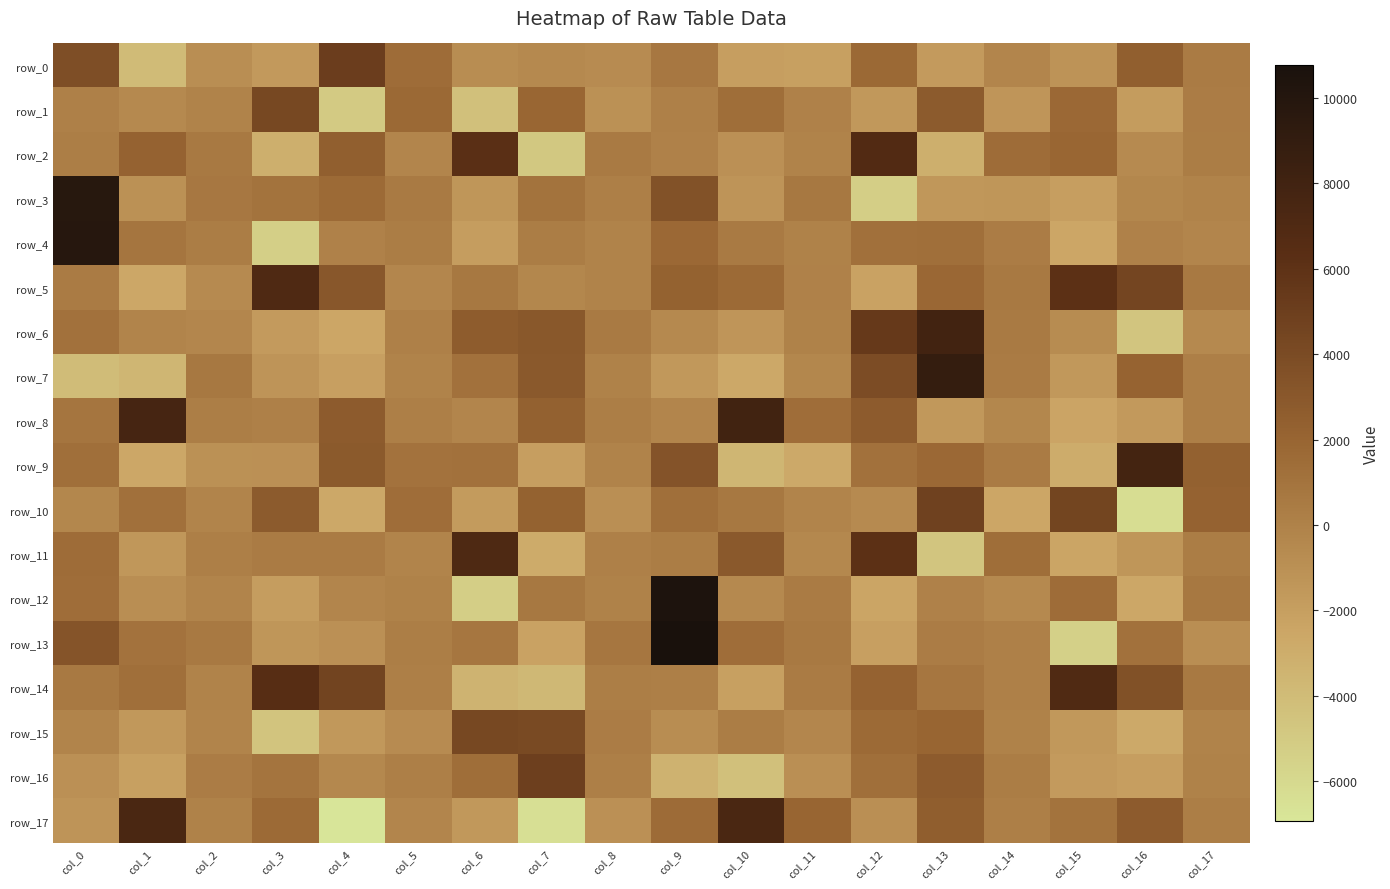

Reading left to right, list all the values displayed in this chart.

row_0: col_0=3758.9	col_1=-4007.3	col_2=-848.1	col_3=-1646.0	col_4=5047.8	col_5=1497.1	col_6=-809.3	col_7=-539.7	col_8=-674.6	col_9=711.1	col_10=-2022.4	col_11=-2154.6	col_12=1668.6	col_13=-1732.7	col_14=-234.8	col_15=-1194.1	col_16=2422.4	col_17=414.6
row_1: col_0=114.1	col_1=-511.2	col_2=-118.1	col_3=4216.7	col_4=-5037.3	col_5=1645.7	col_6=-4319.0	col_7=1892.4	col_8=-1058.6	col_9=112.3	col_10=1354.8	col_11=46.9	col_12=-1542.9	col_13=2803.1	col_14=-1385.9	col_15=1715.4	col_16=-1816.4	col_17=344.5
row_2: col_0=199.6	col_1=2177.1	col_2=595.0	col_3=-3152.3	col_4=2417.3	col_5=-239.4	col_6=6228.9	col_7=-4888.9	col_8=470.0	col_9=-13.2	col_10=-1006.0	col_11=-101.5	col_12=6809.1	col_13=-3192.1	col_14=1500.9	col_15=1909.0	col_16=-576.0	col_17=325.4
row_3: col_0=9792.0	col_1=-1081.1	col_2=714.5	col_3=991.1	col_4=1594.6	col_5=532.3	col_6=-1432.3	col_7=953.7	col_8=174.1	col_9=3449.1	col_10=-1305.9	col_11=615.7	col_12=-5283.2	col_13=-1490.2	col_14=-1401.9	col_15=-1996.8	col_16=-386.0	col_17=-100.0
row_4: col_0=9857.4	col_1=818.4	col_2=296.7	col_3=-5357.8	col_4=20.3	col_5=259.8	col_6=-1913.3	col_7=306.4	col_8=-97.8	col_9=1717.3	col_10=507.1	col_11=-57.9	col_12=1184.0	col_13=1261.0	col_14=383.9	col_15=-2554.7	col_16=14.3	col_17=-228.2
row_5: col_0=451.4	col_1=-2610.7	col_2=-605.1	col_3=6985.1	col_4=3031.4	col_5=-351.3	col_6=654.8	col_7=-413.8	col_8=-100.1	col_9=2216.9	col_10=1613.6	col_11=45.5	col_12=-2251.9	col_13=1795.7	col_14=566.3	col_15=6114.7	col_16=4436.2	col_17=556.8
row_6: col_0=1142.4	col_1=-180.7	col_2=-328.7	col_3=-1722.6	col_4=-2557.6	col_5=119.5	col_6=2673.7	col_7=2981.0	col_8=528.8	col_9=-561.3	col_10=-1398.6	col_11=-44.7	col_12=5443.2	col_13=7885.7	col_14=517.9	col_15=-765.7	col_16=-4708.9	col_17=-531.0
row_7: col_0=-4074.9	col_1=-3621.1	col_2=668.2	col_3=-1274.3	col_4=-2050.7	col_5=-98.4	col_6=1095.3	col_7=2921.0	col_8=-72.1	col_9=-1602.2	col_10=-2676.1	col_11=-408.6	col_12=3869.7	col_13=8892.1	col_14=448.3	col_15=-1565.0	col_16=2106.2	col_17=166.1
row_8: col_0=834.0	col_1=7644.7	col_2=240.5	col_3=97.4	col_4=2689.3	col_5=122.7	col_6=-273.9	col_7=2311.8	col_8=243.4	col_9=-256.8	col_10=7939.5	col_11=1423.5	col_12=2739.8	col_13=-1556.8	col_14=-377.6	col_15=-2418.0	col_16=-1655.4	col_17=144.1
row_9: col_0=1290.3	col_1=-2609.7	col_2=-1057.6	col_3=-998.0	col_4=2876.9	col_5=1070.5	col_6=1095.7	col_7=-1969.7	col_8=-135.8	col_9=3348.0	col_10=-3650.4	col_11=-2742.4	col_12=1121.4	col_13=1722.4	col_14=417.9	col_15=-2987.4	col_16=7729.3	col_17=2278.6
row_10: col_0=-431.1	col_1=1185.0	col_2=-168.6	col_3=2803.8	col_4=-2649.8	col_5=1387.6	col_6=-1788.0	col_7=2239.7	col_8=-943.1	col_9=1250.6	col_10=640.5	col_11=-195.5	col_12=-623.5	col_13=4793.5	col_14=-2522.8	col_15=4531.0	col_16=-6356.6	col_17=2165.8
row_11: col_0=1482.9	col_1=-1487.4	col_2=141.6	col_3=448.9	col_4=446.7	col_5=-156.1	col_6=7063.5	col_7=-2872.8	col_8=76.6	col_9=327.7	col_10=2939.2	col_11=-446.8	col_12=6124.2	col_13=-4655.4	col_14=1297.4	col_15=-2462.9	col_16=-1413.6	col_17=279.4
row_12: col_0=1433.5	col_1=-878.9	col_2=-213.5	col_3=-1917.6	col_4=-232.0	col_5=-52.9	col_6=-5295.8	col_7=619.3	col_8=-33.0	col_9=10434.0	col_10=-557.4	col_11=426.2	col_12=-2476.7	col_13=33.7	col_14=-555.2	col_15=1446.1	col_16=-2591.6	col_17=672.9
row_13: col_0=3232.3	col_1=1049.1	col_2=552.7	col_3=-1435.2	col_4=-1018.1	col_5=201.1	col_6=781.3	col_7=-2288.2	col_8=809.8	col_9=10767.6	col_10=1402.5	col_11=549.8	col_12=-2078.0	col_13=345.3	col_14=75.2	col_15=-5453.4	col_16=1153.9	col_17=-885.9
row_14: col_0=567.8	col_1=1253.3	col_2=-108.6	col_3=6471.2	col_4=4583.1	col_5=139.8	col_6=-3459.8	col_7=-3811.0	col_8=223.6	col_9=185.4	col_10=-2145.6	col_11=434.4	col_12=2131.5	col_13=749.2	col_14=74.8	col_15=6902.8	col_16=3548.6	col_17=562.3
row_15: col_0=-164.3	col_1=-1569.8	col_2=-180.6	col_3=-4604.5	col_4=-1570.5	col_5=-708.1	col_6=4216.3	col_7=4112.6	col_8=353.0	col_9=-806.8	col_10=313.5	col_11=-299.8	col_12=1619.5	col_13=1981.6	col_14=-20.4	col_15=-1555.7	col_16=-2756.4	col_17=-116.8
row_16: col_0=-1029.9	col_1=-2134.7	col_2=345.2	col_3=934.1	col_4=-489.3	col_5=171.3	col_6=1316.6	col_7=4954.9	col_8=156.4	col_9=-3370.5	col_10=-4368.4	col_11=-976.5	col_12=1283.0	col_13=2718.3	col_14=280.2	col_15=-1707.0	col_16=-1978.1	col_17=-61.4
row_17: col_0=-1302.8	col_1=7348.4	col_2=-34.5	col_3=1619.7	col_4=-6931.2	col_5=-246.9	col_6=-1571.4	col_7=-6485.8	col_8=-1047.9	col_9=1548.0	col_10=7328.3	col_11=1926.7	col_12=-985.3	col_13=2474.4	col_14=160.9	col_15=954.3	col_16=2718.9	col_17=249.4